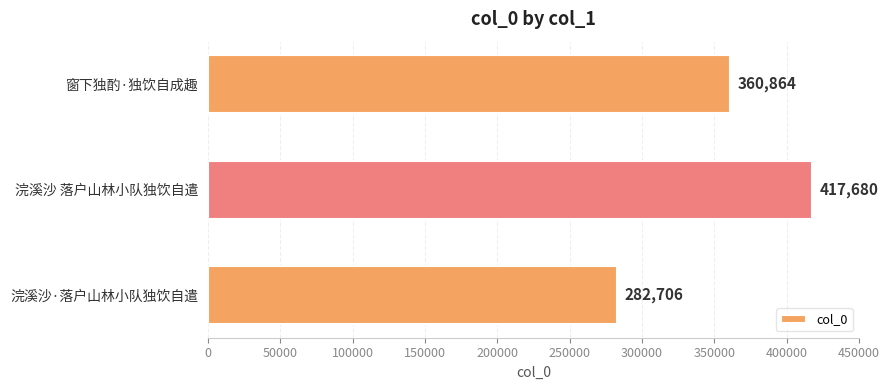

What is the sum of the values at 浣溪沙·落户山林小队独饮自遣 and 窗下独酌·独饮自成趣?

643570